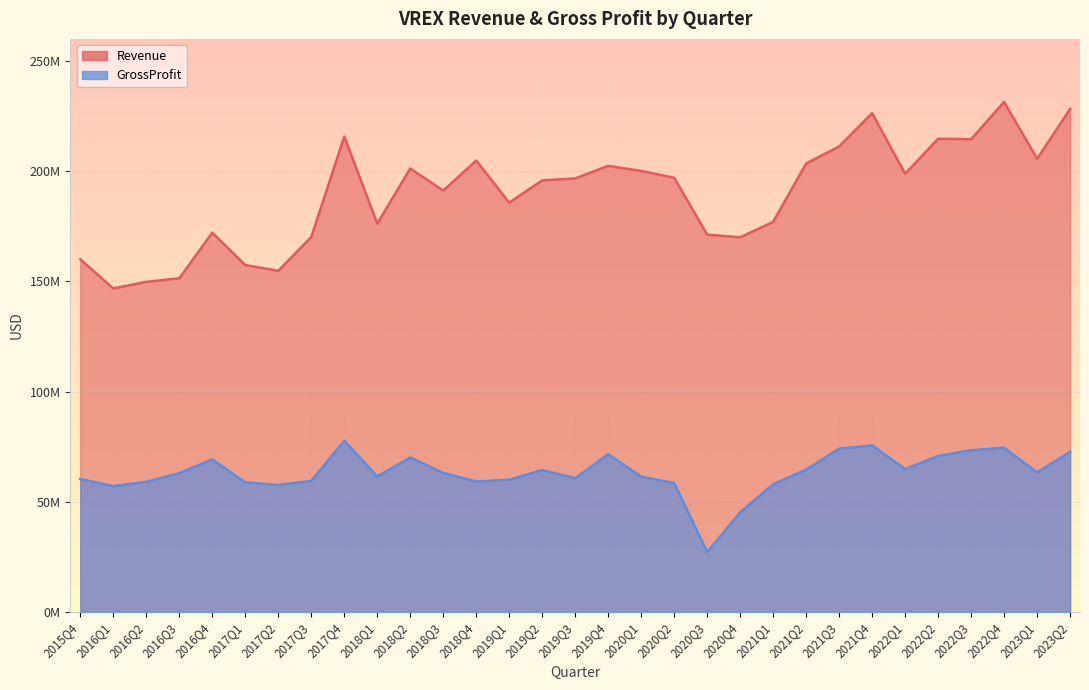

True or false: GrossProfit and Revenue intersect in this chart.

False